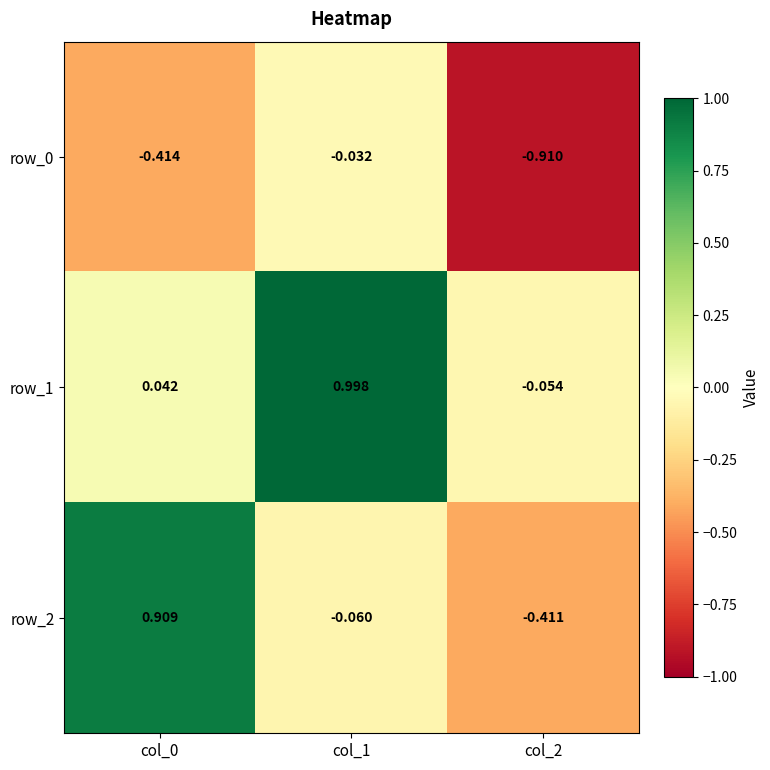

Is the value of row_1 at col_0 greater than the value of row_2 at col_0?

No